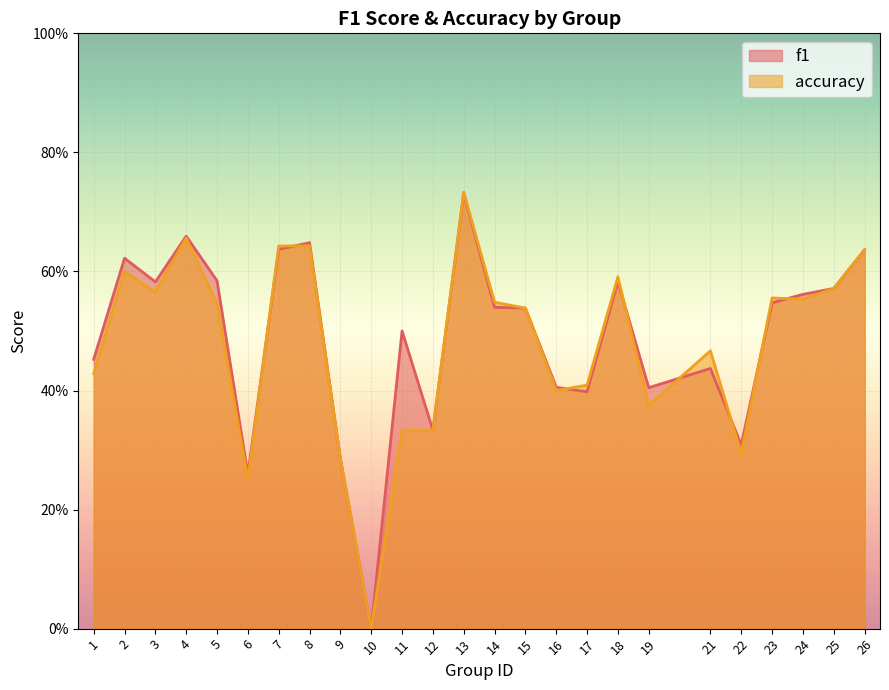

What is the difference between the second highest and minimum values in the accuracy series?

0.7